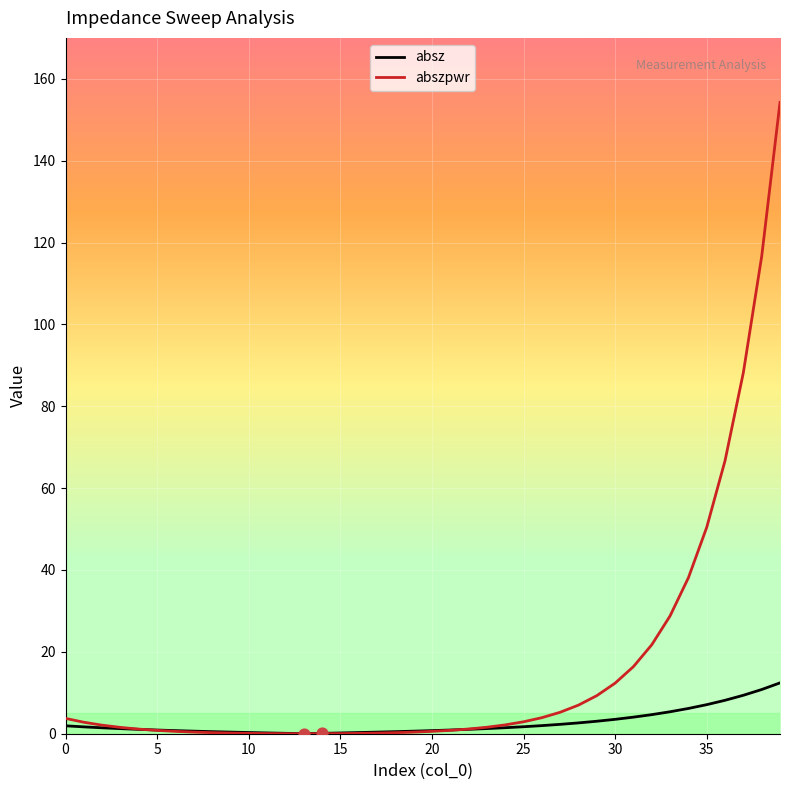

Which series has the largest total across all categories?

abszpwr